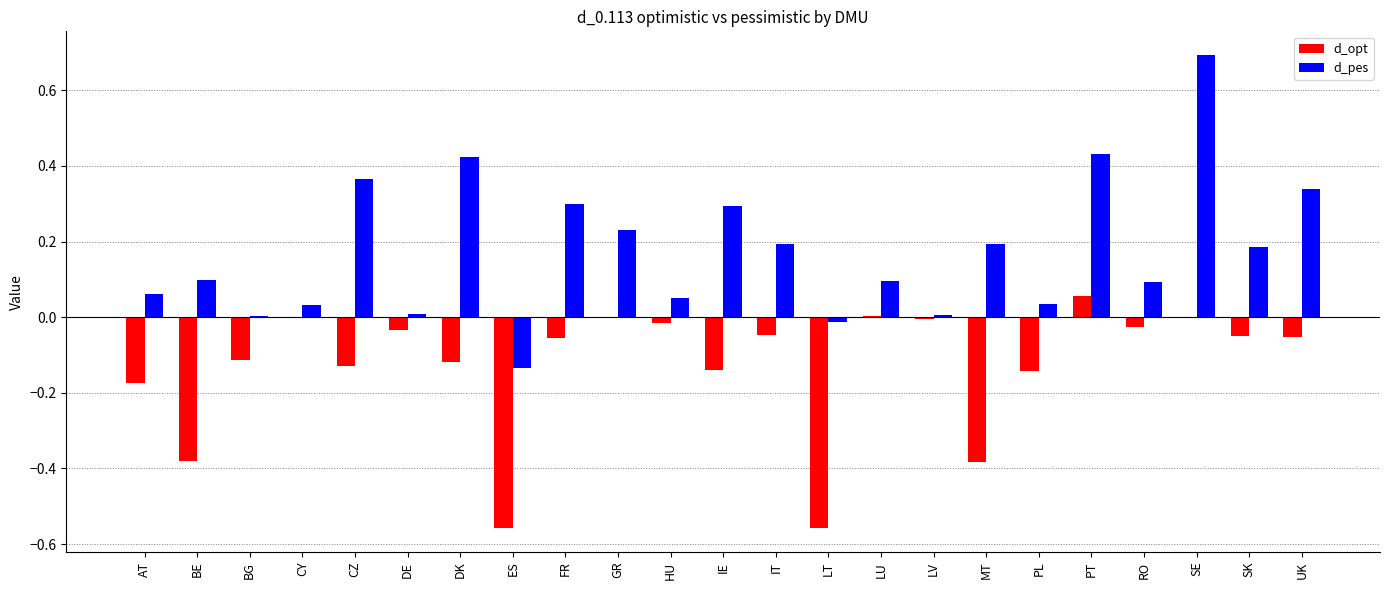

True or false: d_opt has a value of -0.0 at PL.

False